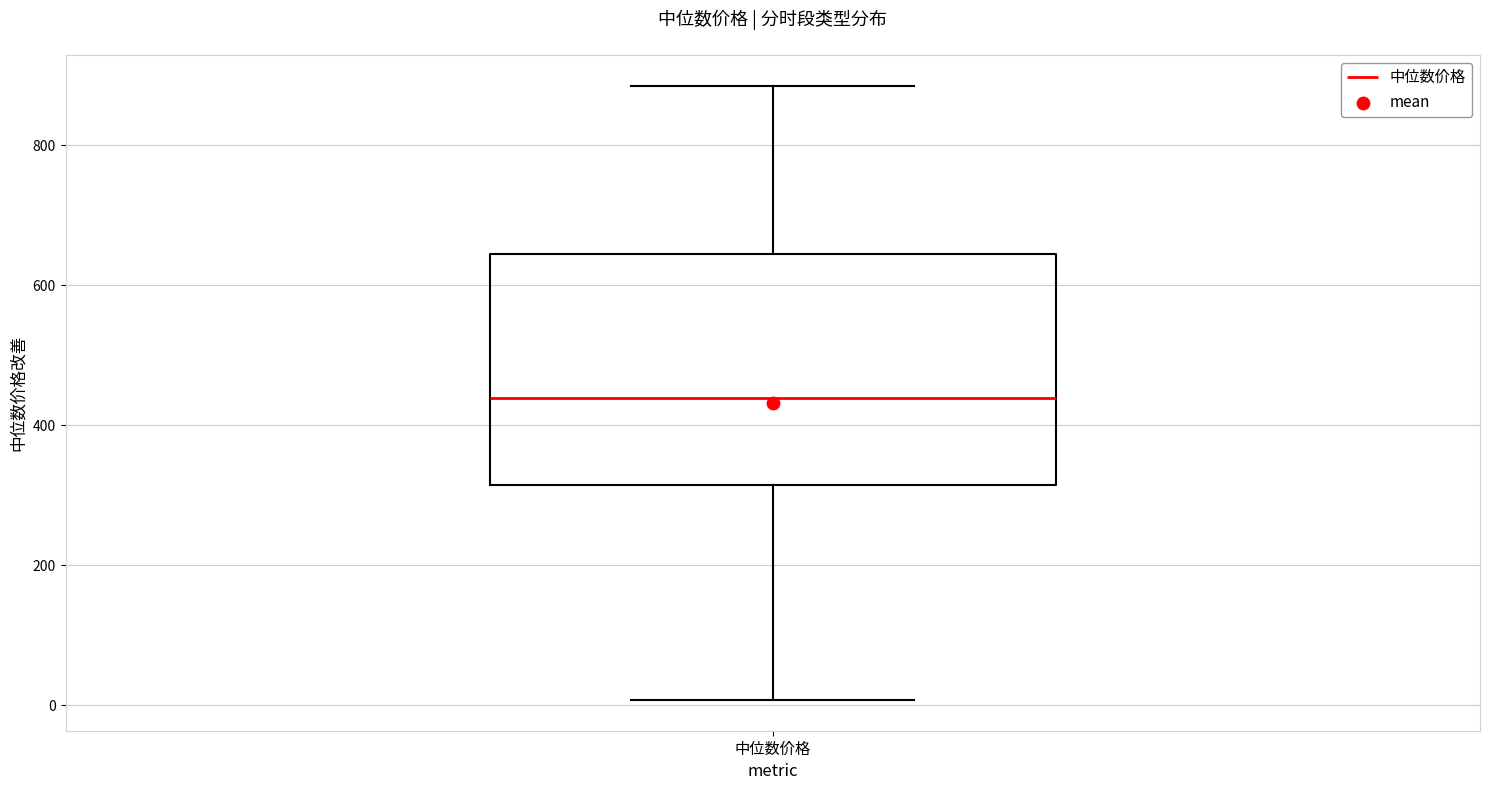

Transcribe this box plot: give where the median line is, the range the box spans, and where the two whiskers end, as read against the y-axis. The values are not printed on the chart, so give them approximately, as read against the axis.

median 440, box 320 to 640, whiskers 0 to 880